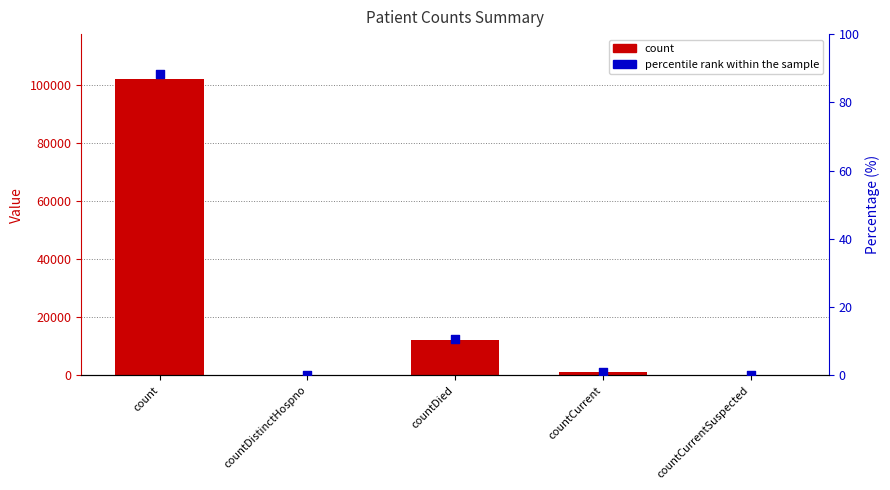

What are all the series names shown in the legend?

count, percentile rank within the sample